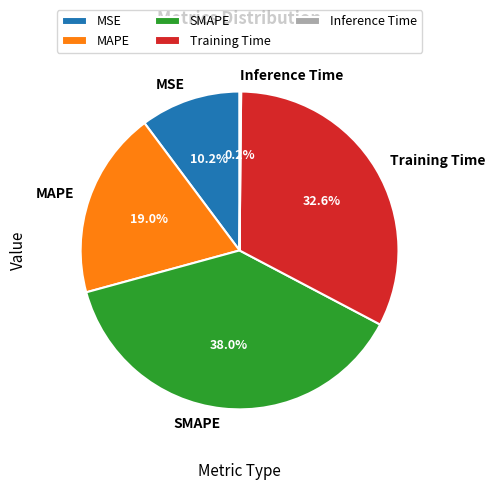

Combined, what portion of the pie is SMAPE and MSE?

48.2%